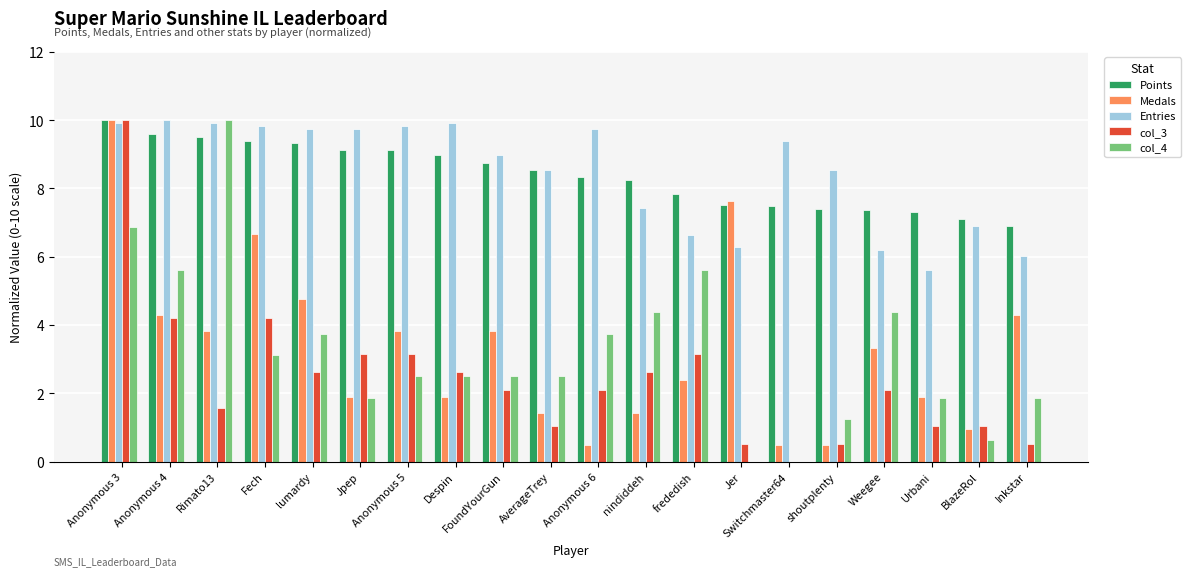

How many values in the Medals series exceed 3?

10